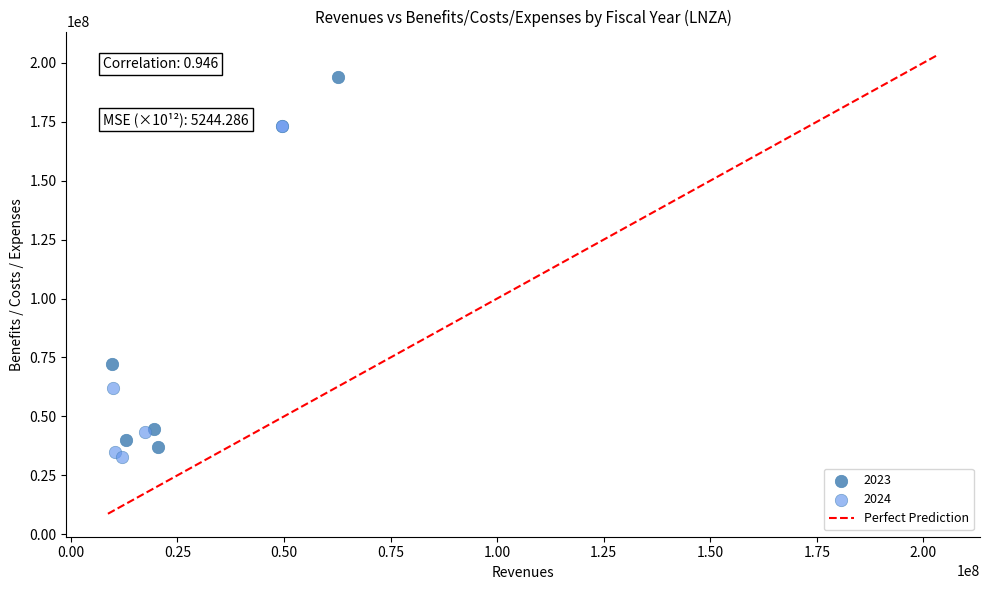

Which series has the largest Y range (max minus min)?

2023